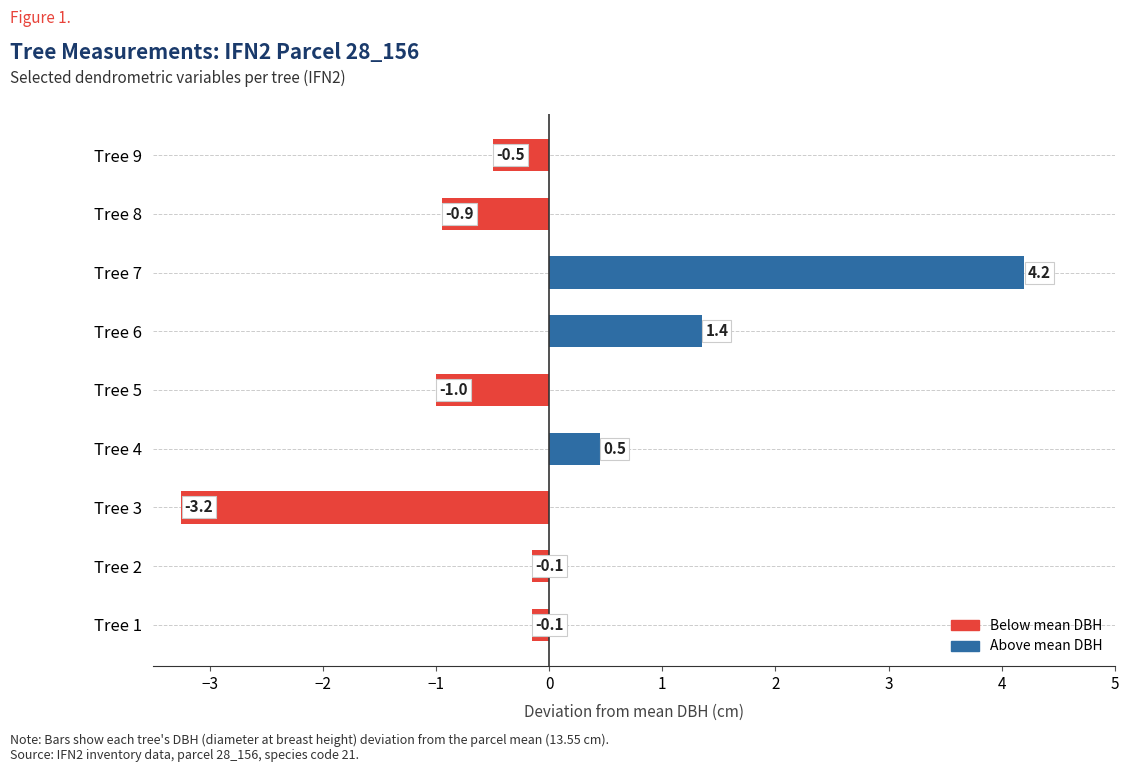

What value does the data have at Tree 3?

-3.2